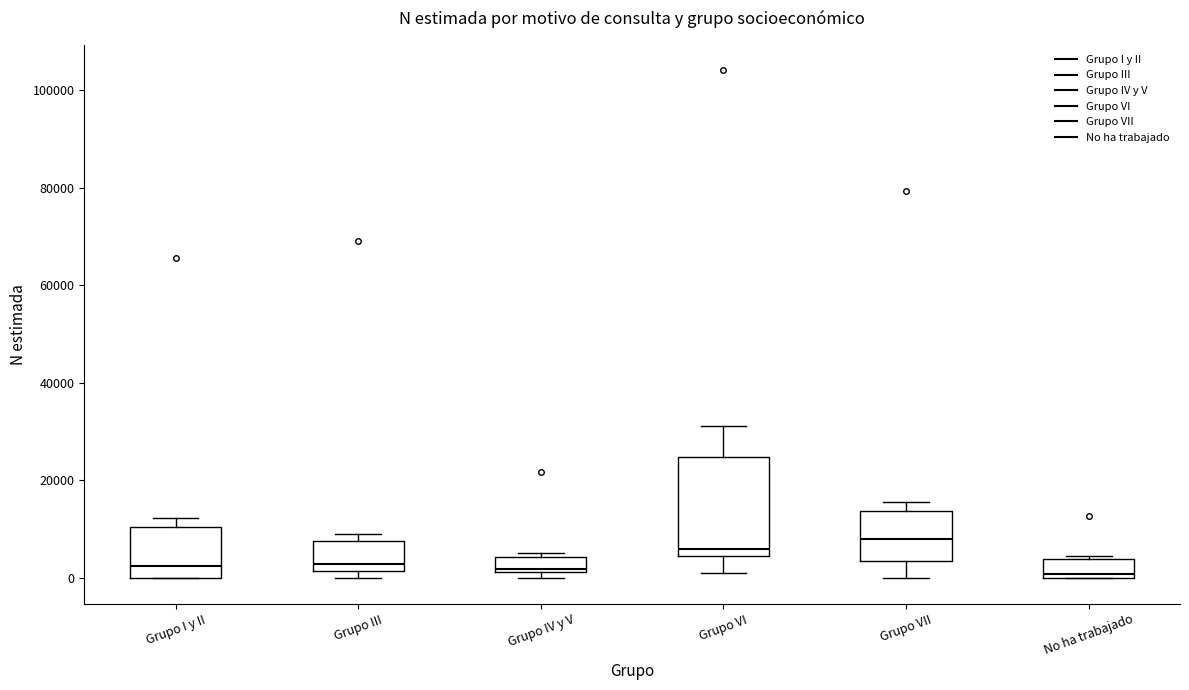

Where is the lower edge of the box for No ha trabajado on the y-axis? The values are not printed on the chart, so give them approximately, as read against the axis.

0